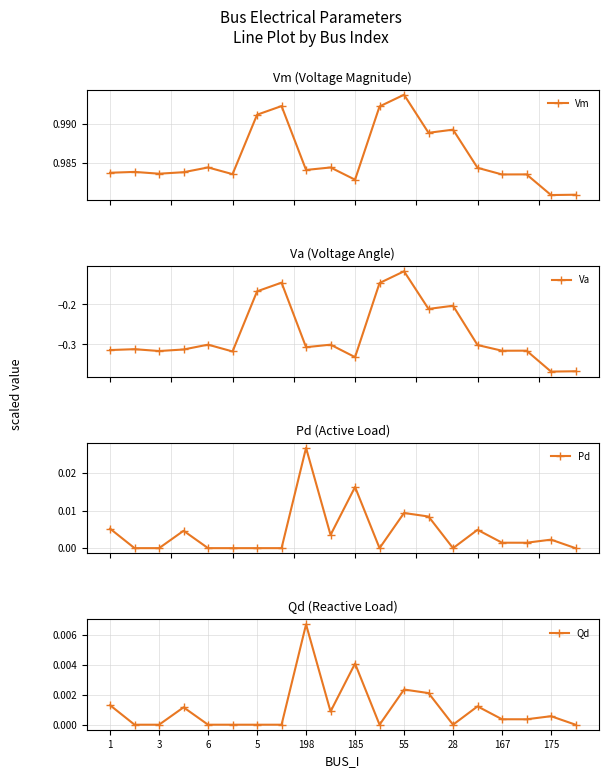

In Pd, how many points are higher than both neighbors (excluding endpoints)?

6